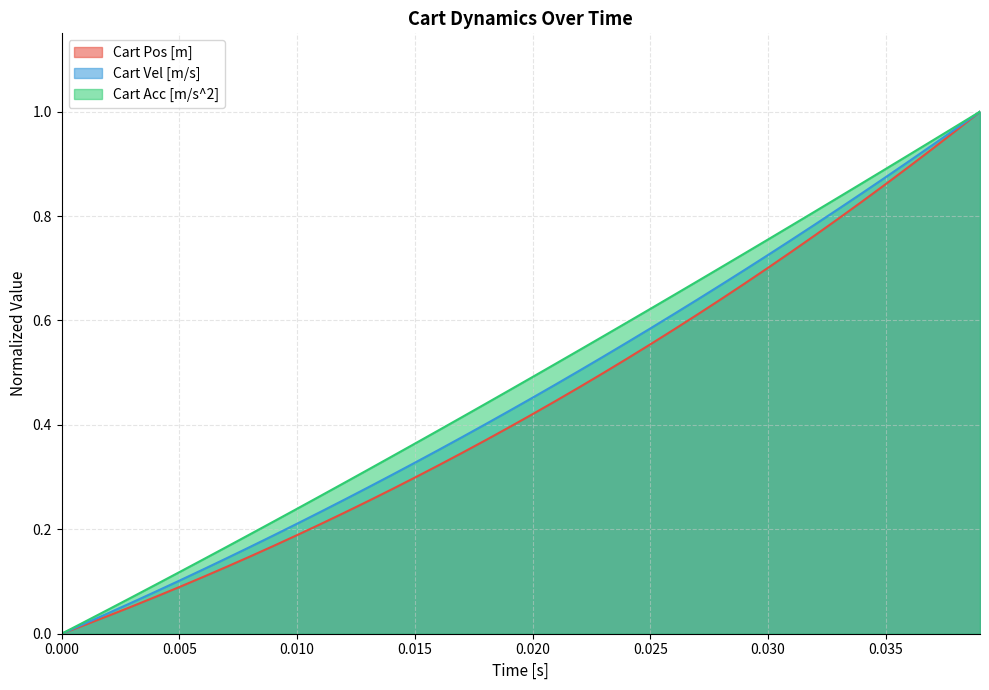

Does the chart have visible grid lines?

Yes